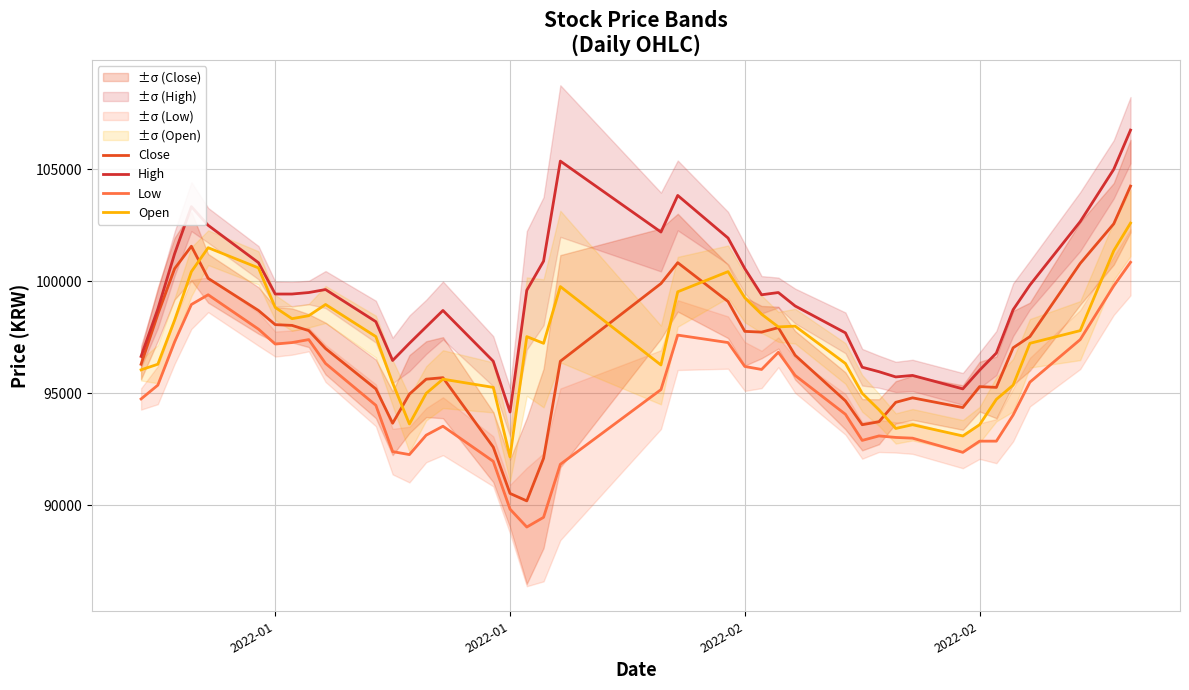

Which category has the lowest value in the High series?

2022-01